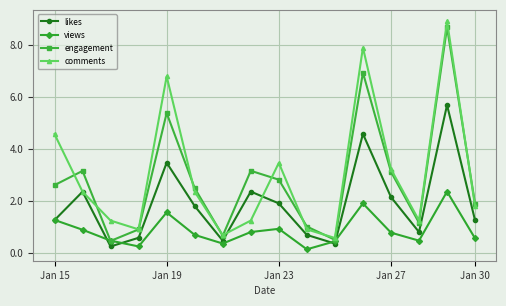

What is the sum of all likes values?

29.8